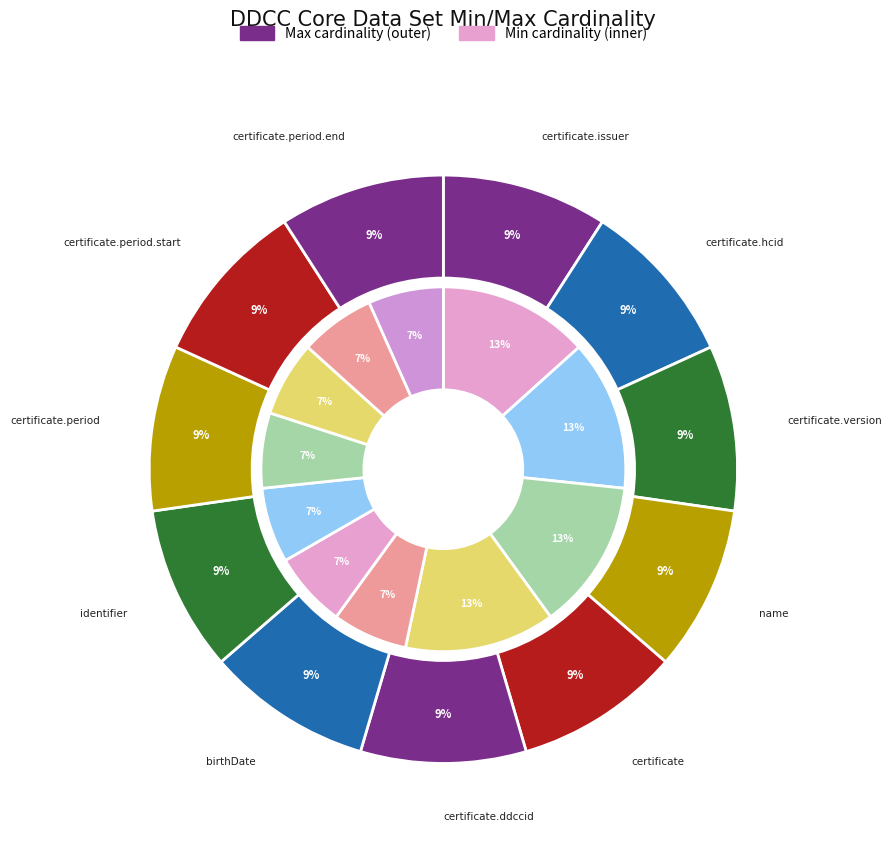

To the nearest percent, what is the combined percentage of 10 and 4?

18%